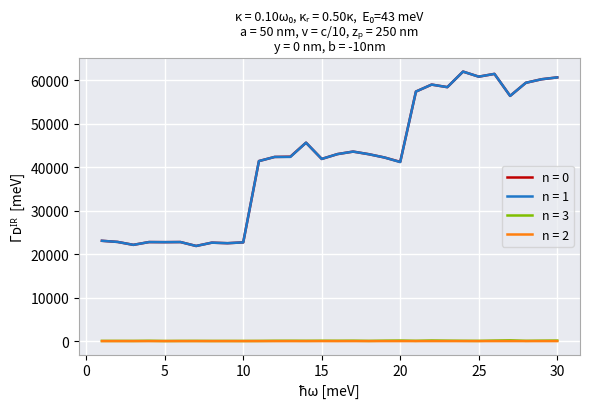

What is the greatest value displayed?

61966